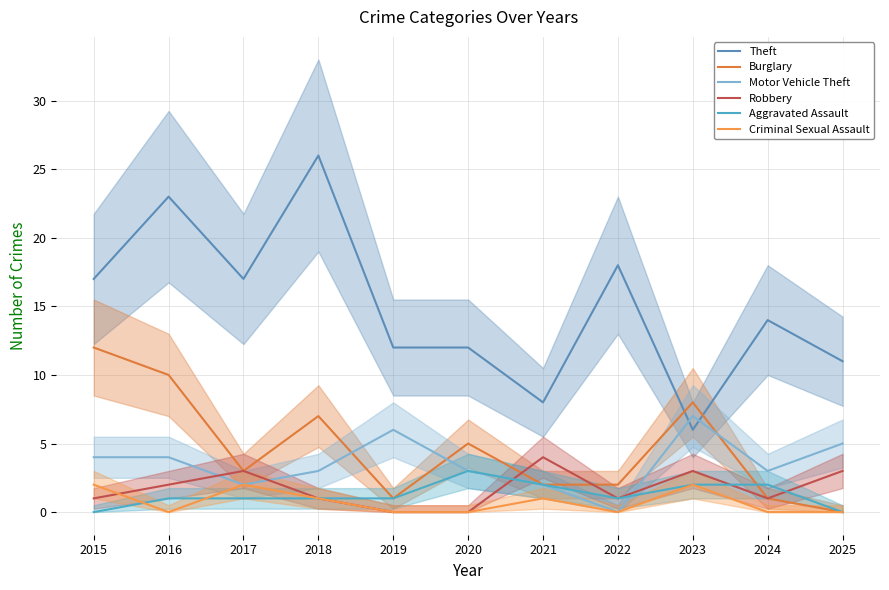

The value of Aggravated Assault at 2025 is 2. True or false?

False